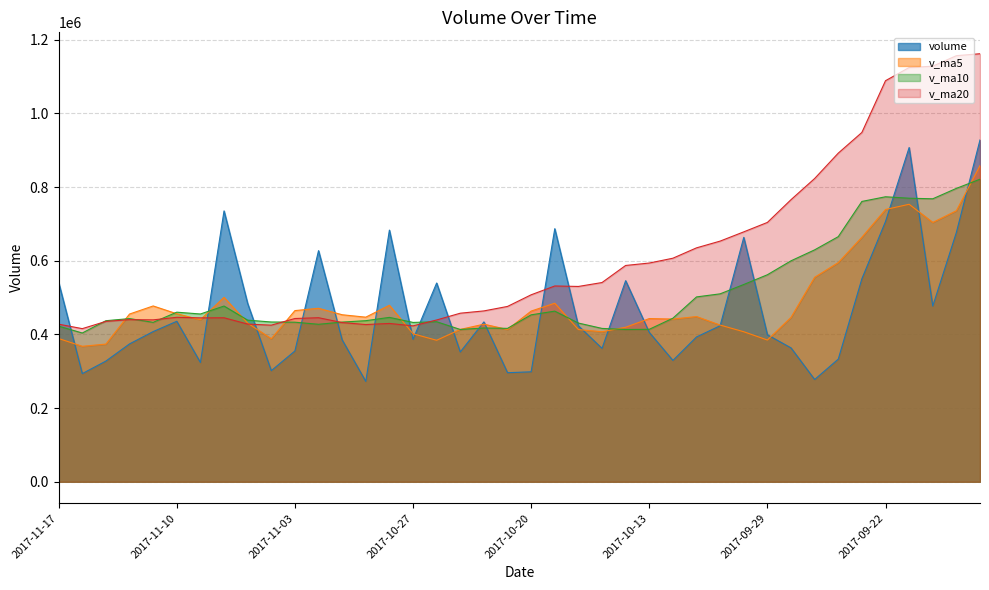

Where do v_ma5 and volume first cross each other?

2017-11-17 and 2017-11-16